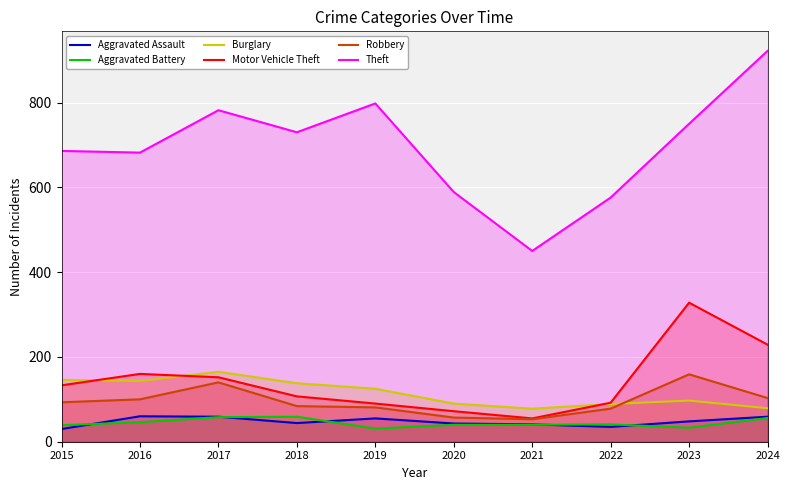

What are all the series names shown in the legend?

Aggravated Assault, Aggravated Battery, Burglary, Motor Vehicle Theft, Robbery, Theft